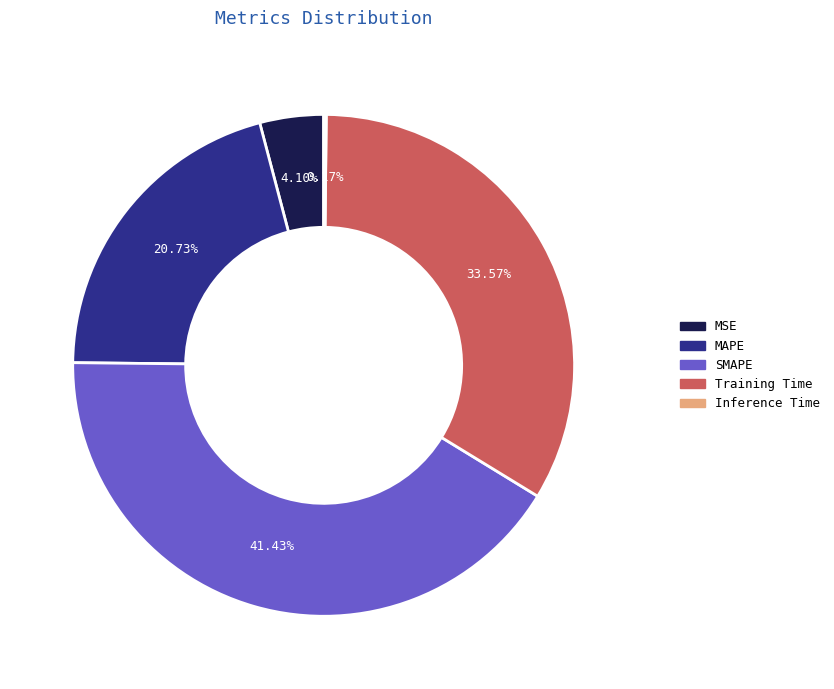

The Training Time slice represents 41% of the pie. True or false?

False